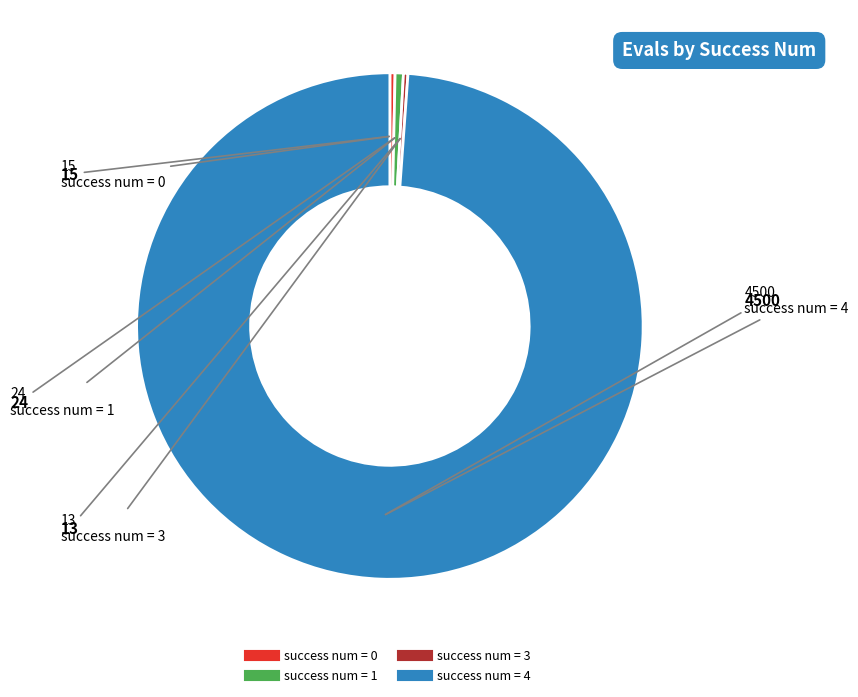

Is there a majority slice in this chart?

Yes